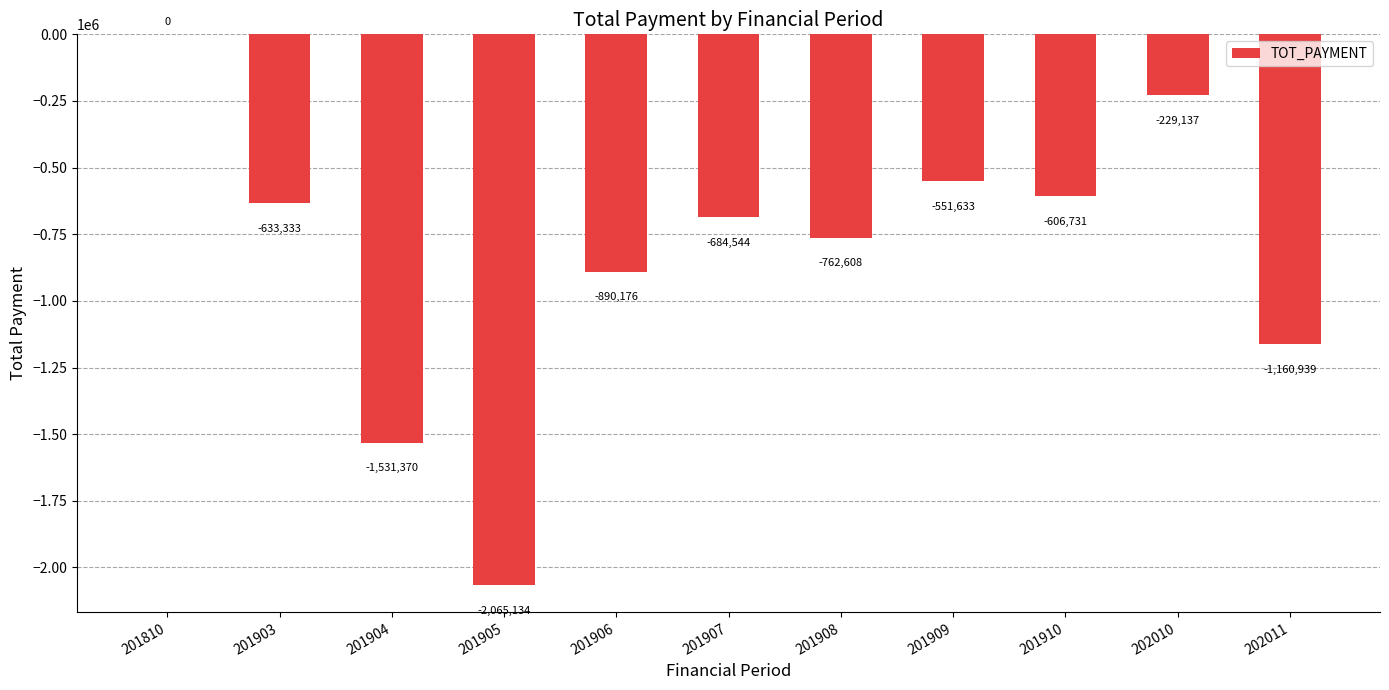

Reading right to left, list all the values displayed in this chart.

202011=-1160939	202010=-229137	201910=-606731	201909=-551633	201908=-762608	201907=-684544	201906=-890176	201905=-2065134	201904=-1531370	201903=-633333	201810=0